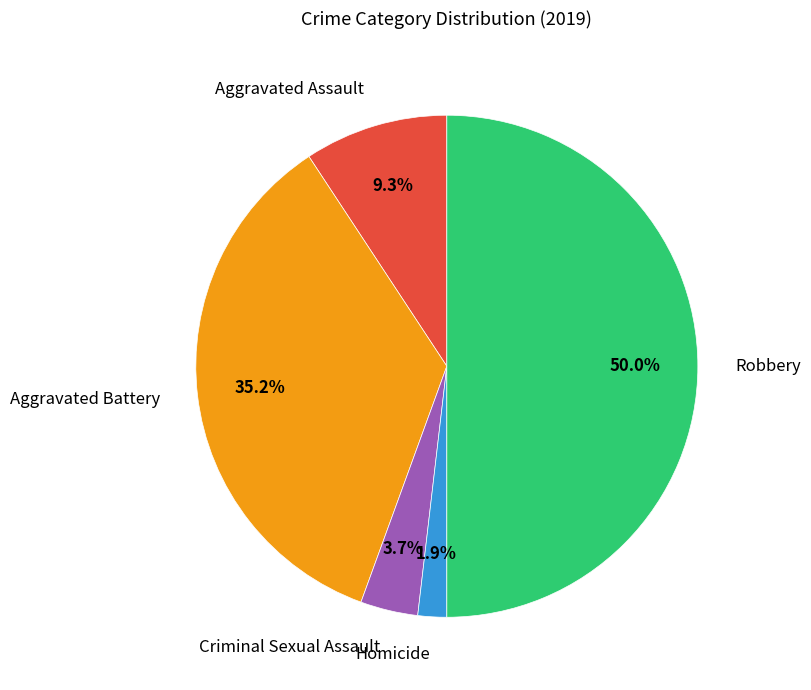

Rank the categories by value from highest to lowest.

Robbery, Aggravated Battery, Aggravated Assault, Criminal Sexual Assault, Homicide